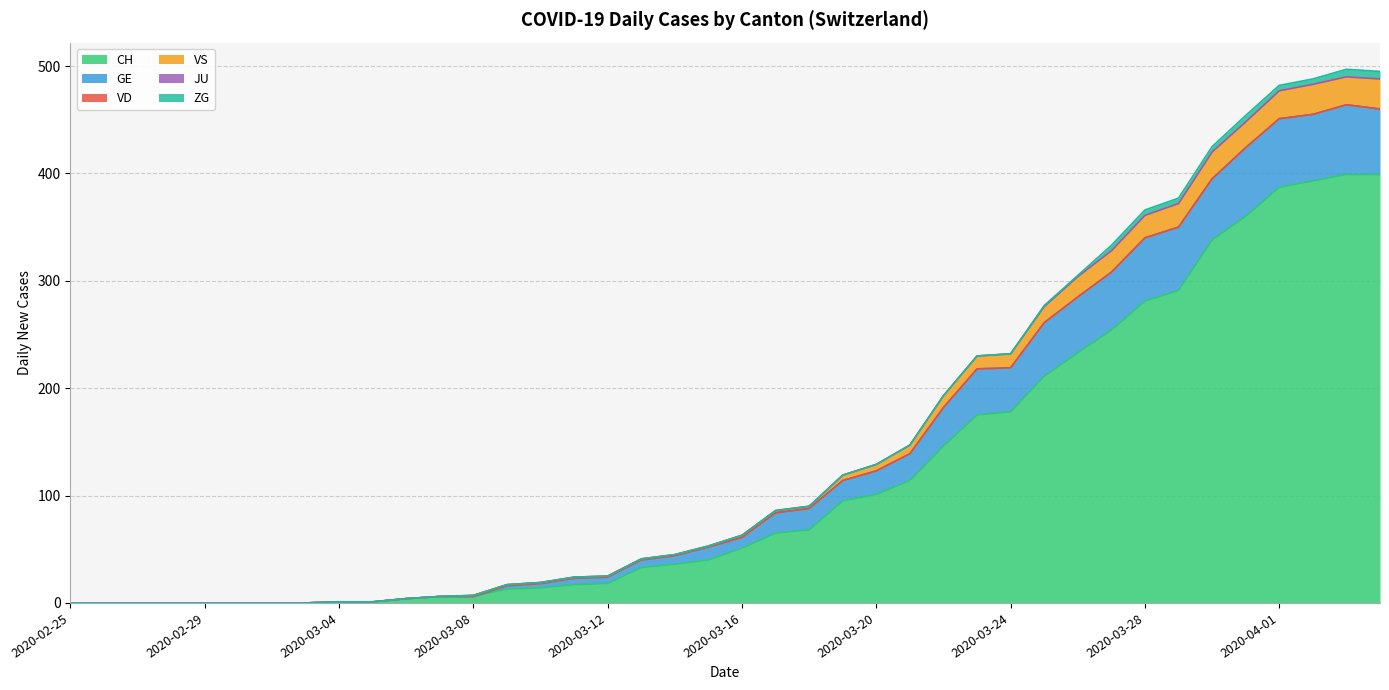

True or false: VS and GE intersect in this chart.

False